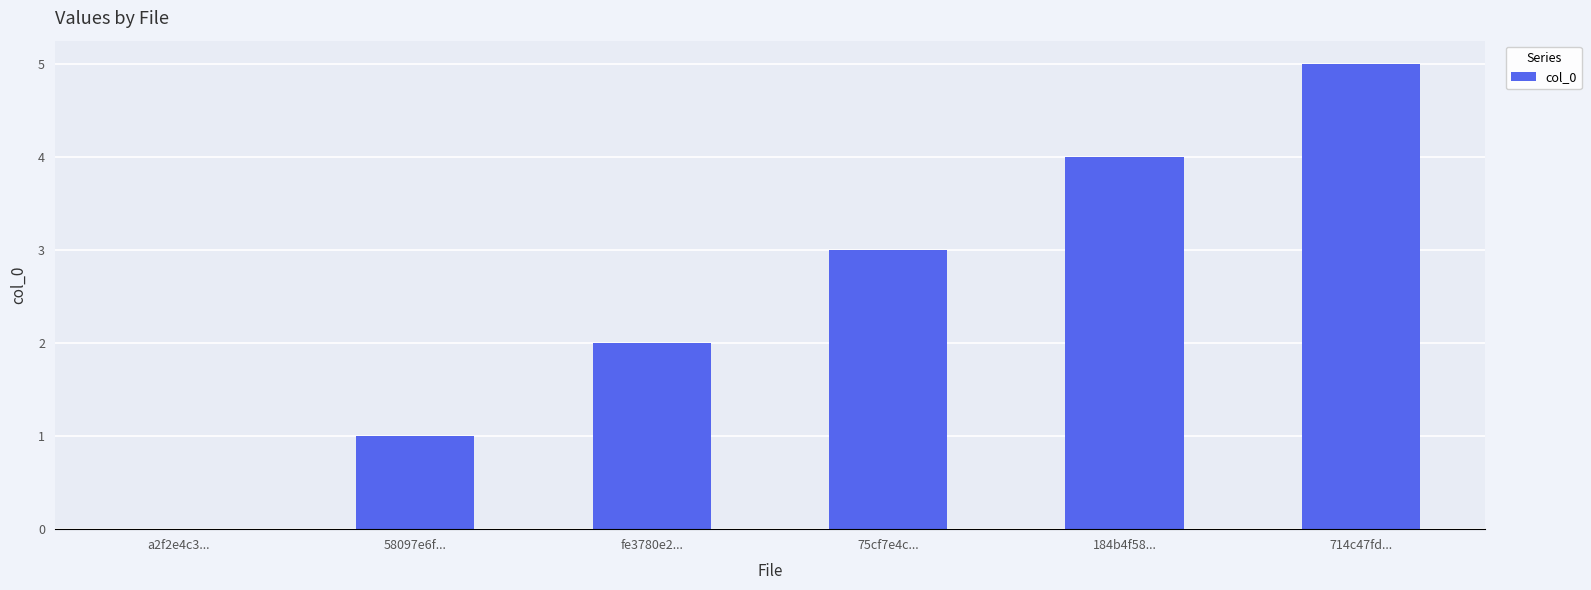

At which category does the chart reach its peak across all series?

714c47fd...